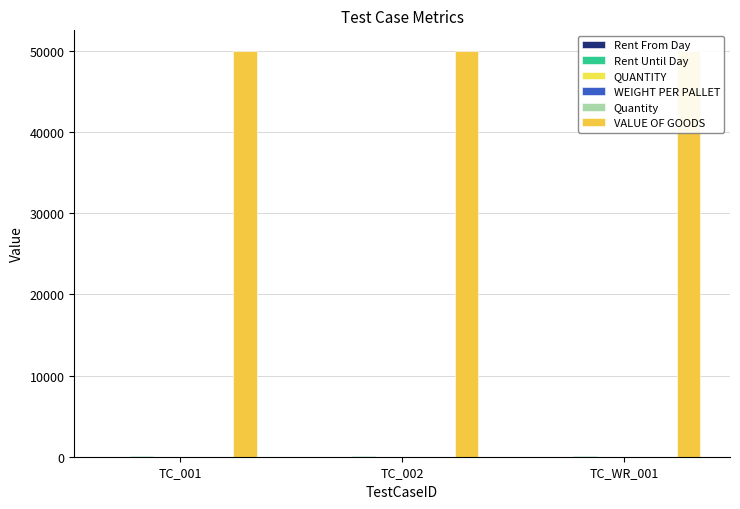

Reading left to right, extract all data points from this chart.

Rent From Day: 10	10	10
Rent Until Day: 31	31	31
QUANTITY: 10	10	10
WEIGHT PER PALLET: 15	15	15
Quantity: 2	2	2
VALUE OF GOODS: 50000	50000	50000